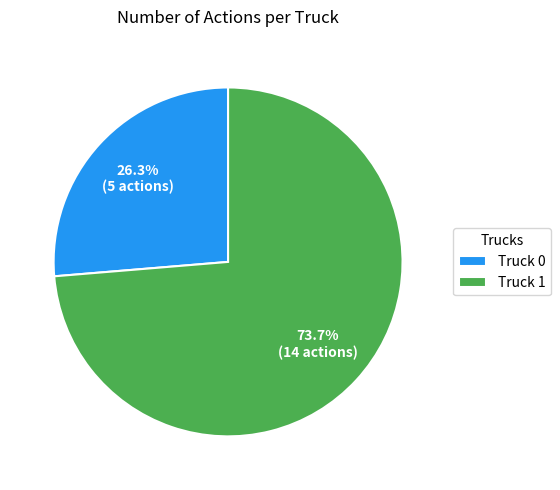

Rank the categories by value from lowest to highest.

Truck 0, Truck 1